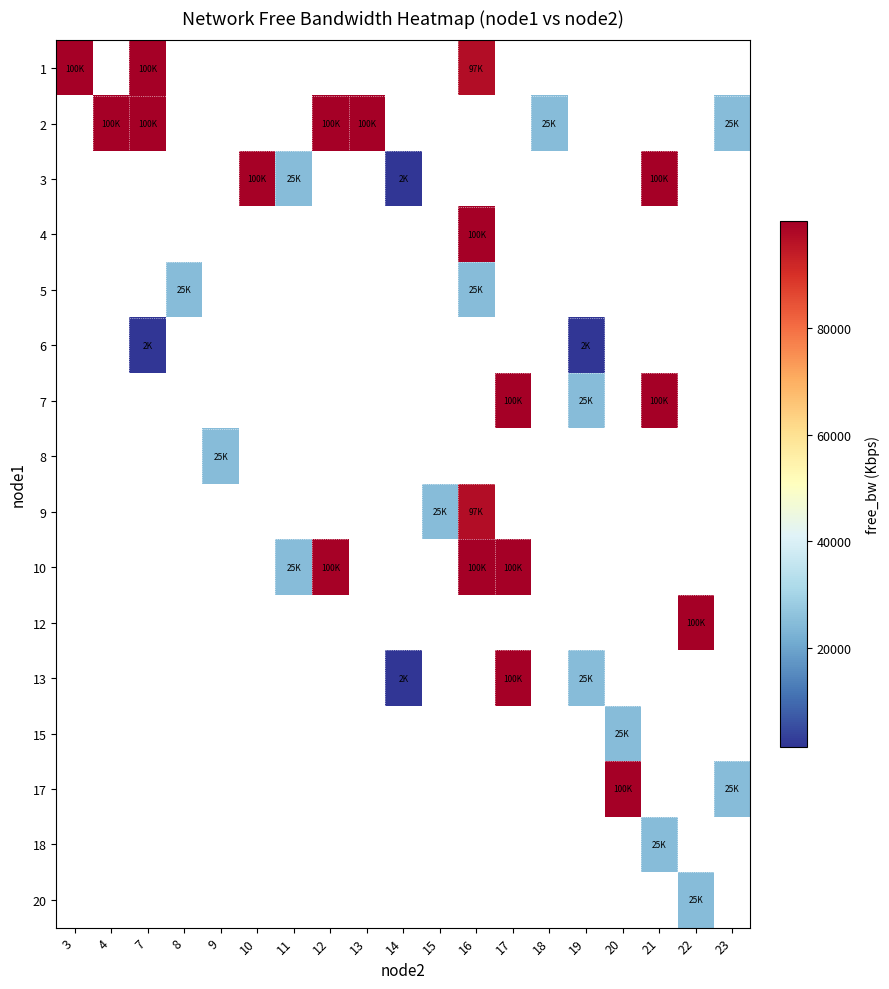

How many series are shown in this chart?

16